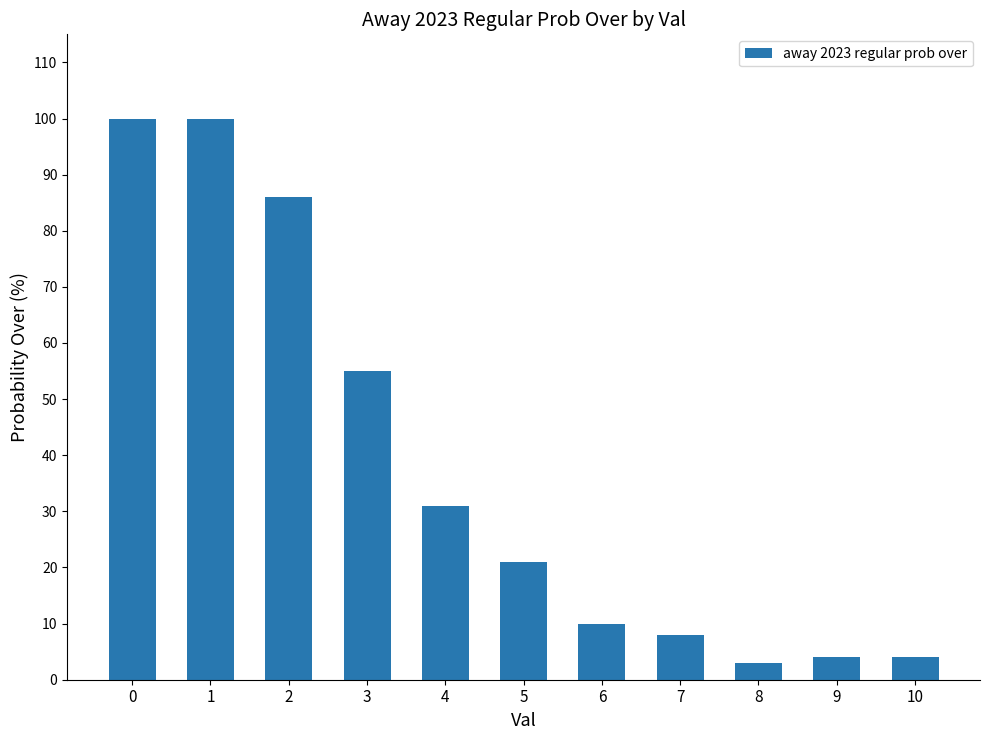

Reading left to right, what are all the values shown in this chart?

100	100	86	55	31	21	10	8	3	4	4